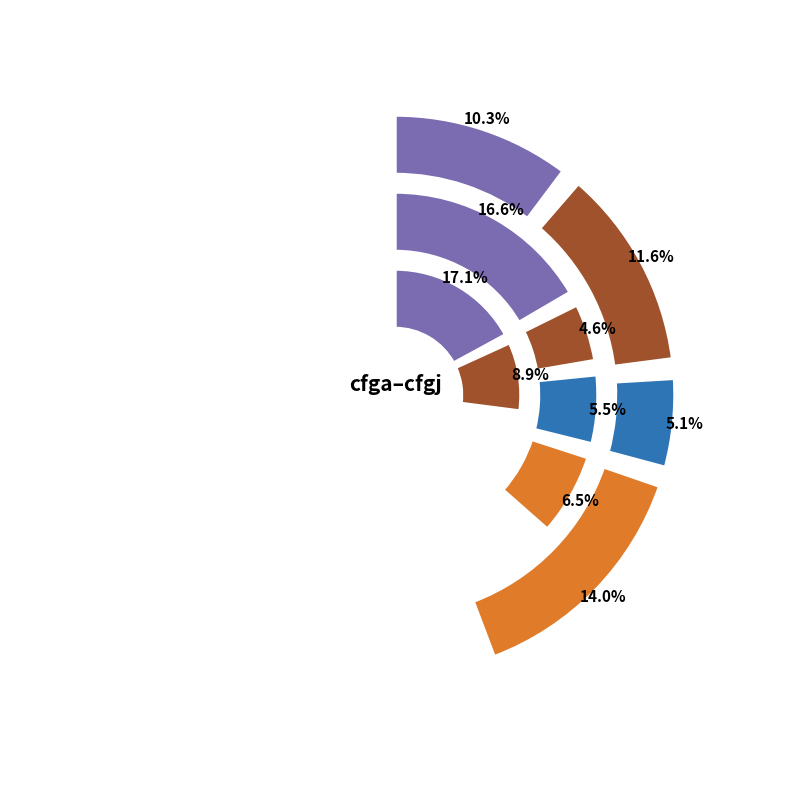

Is the sum of cfgh and cfgg greater than half?

No